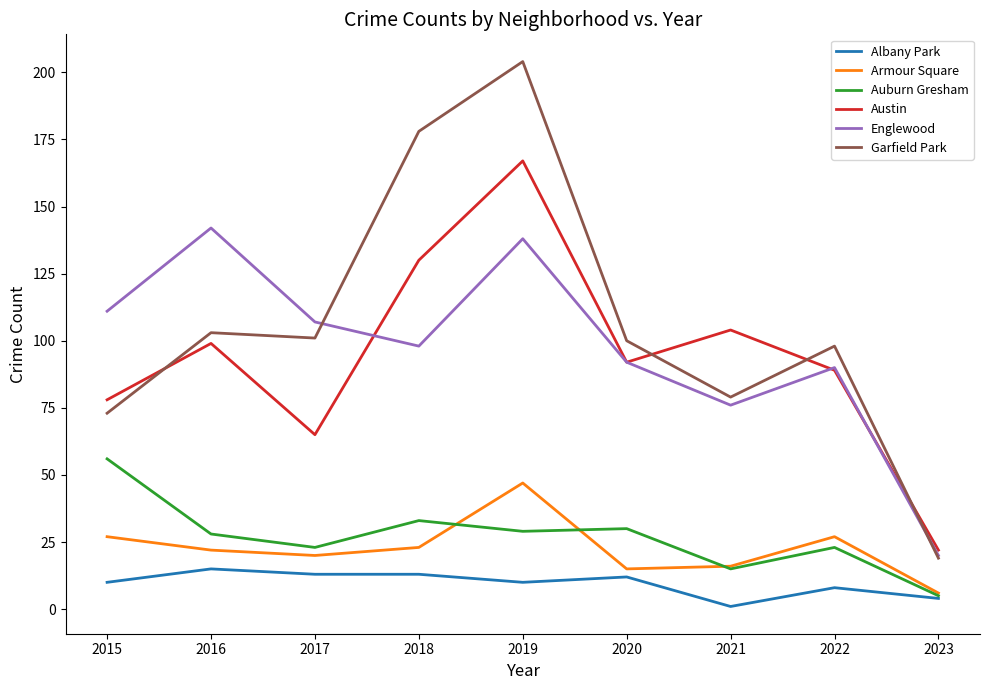

Reading left to right, list all the values displayed in this chart.

Albany Park: 10	15	13	13	10	12	1	8	4
Armour Square: 27	22	20	23	47	15	16	27	6
Auburn Gresham: 56	28	23	33	29	30	15	23	5
Austin: 78	99	65	130	167	92	104	89	22
Englewood: 111	142	107	98	138	92	76	90	20
Garfield Park: 73	103	101	178	204	100	79	98	19